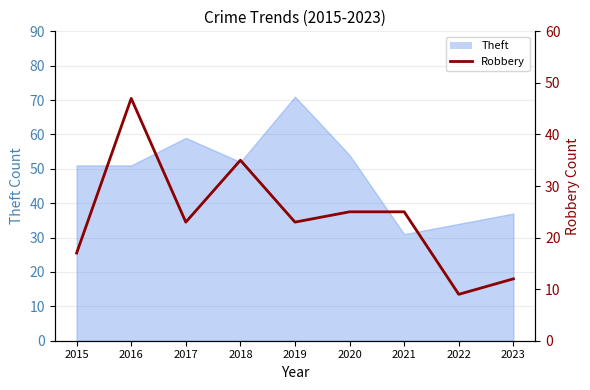

At which category does the data reach its first local valley?

2017